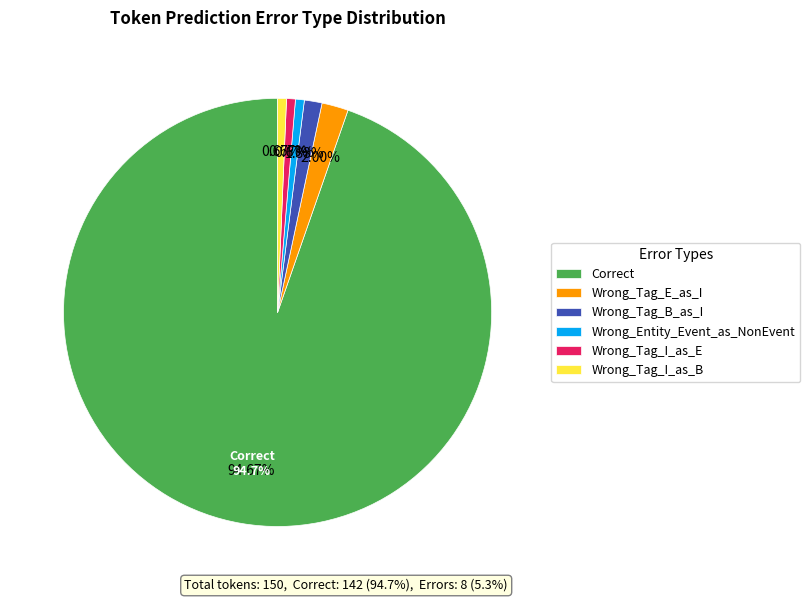

How many segments does this pie chart have?

6